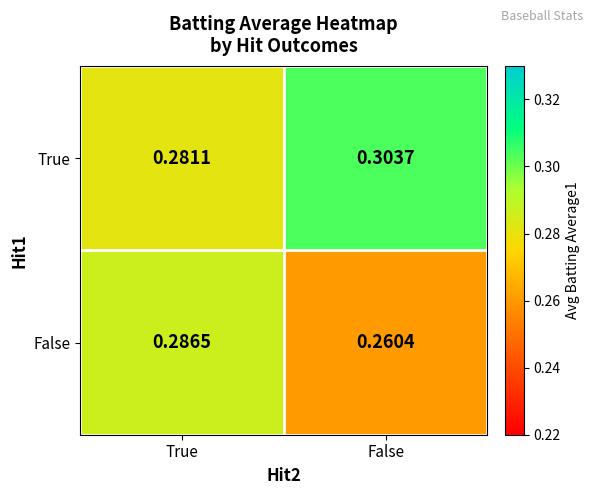

Which category has the lowest value across all series?

False